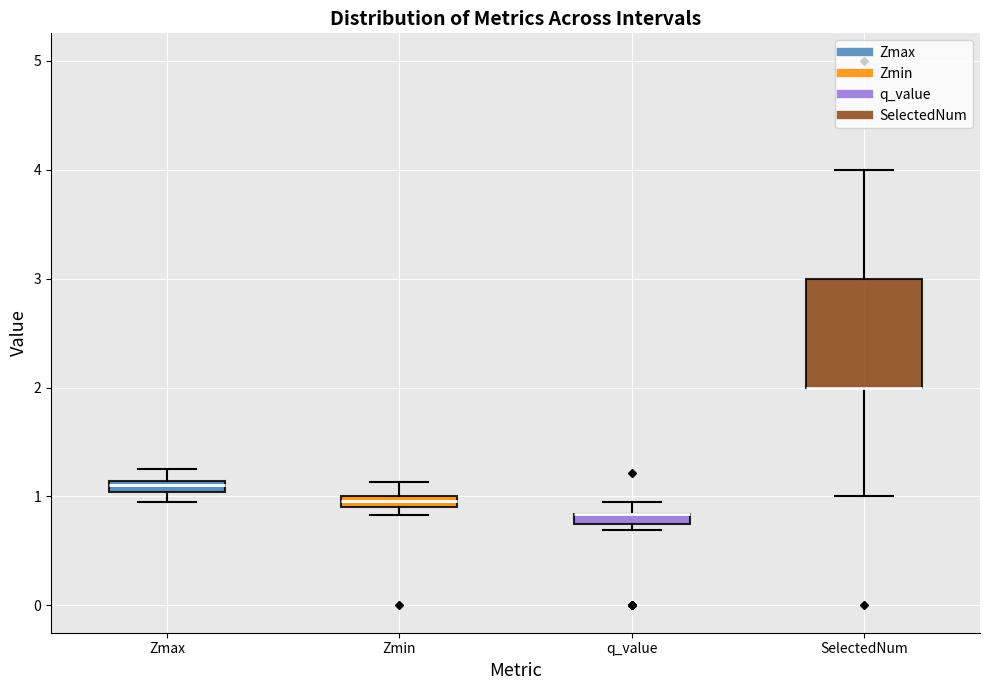

Where does the upper whisker of the box for q_value end on the y-axis? The values are not printed on the chart, so give them approximately, as read against the axis.

1.0